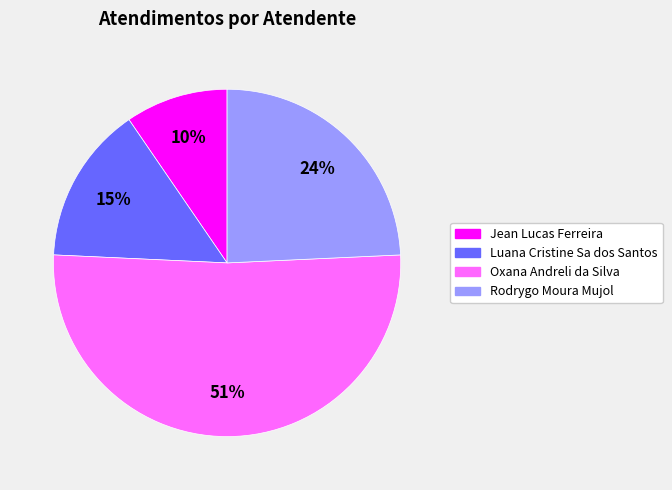

What is the majority slice?

Oxana Andreli da Silva